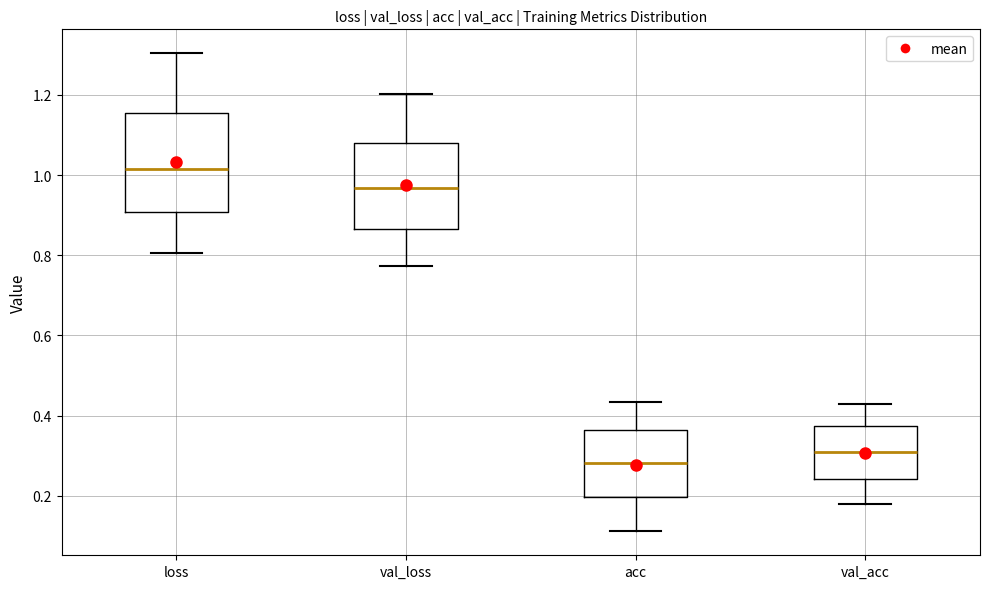

Reading left to right, read every box against the y-axis: the position of its median line, the range the box covers, and the ends of its whiskers. The values are not printed on the chart, so give them approximately, as read against the axis.

loss: median 1.02, box 0.90 to 1.16, whiskers 0.80 to 1.30
val_loss: median 0.96, box 0.86 to 1.08, whiskers 0.78 to 1.20
acc: median 0.28, box 0.20 to 0.36, whiskers 0.12 to 0.44
val_acc: median 0.30, box 0.24 to 0.38, whiskers 0.18 to 0.44